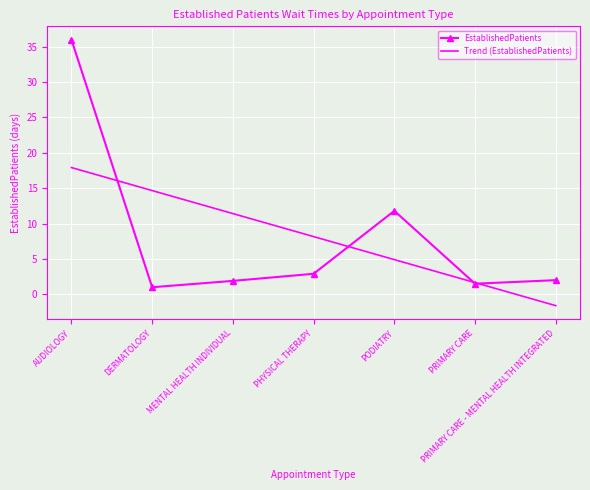

How many points are lower than both their immediate neighbors (excluding endpoints)?

2